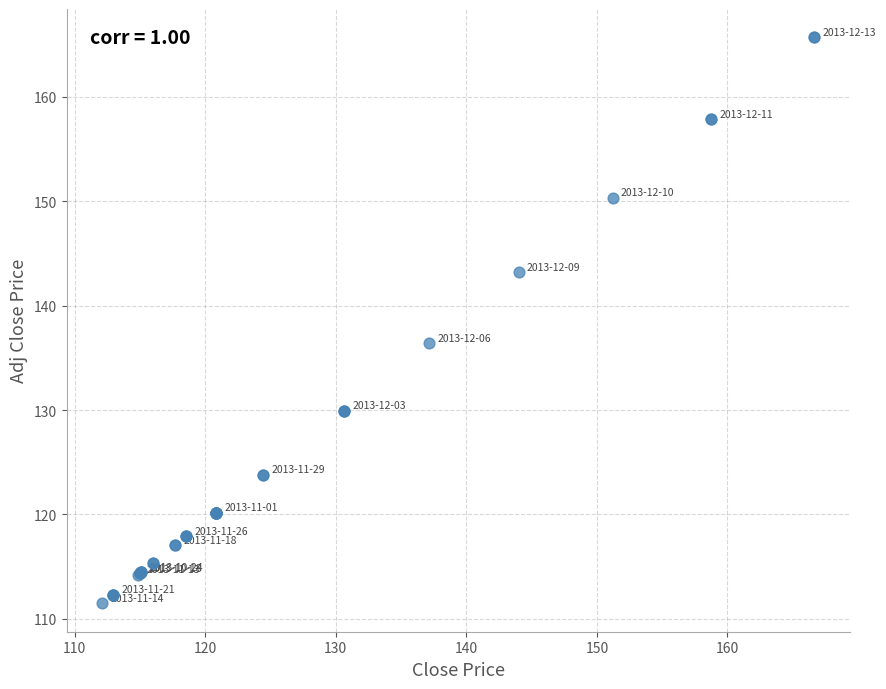

What Y value in the scatter plot is closest to 138?

136.4